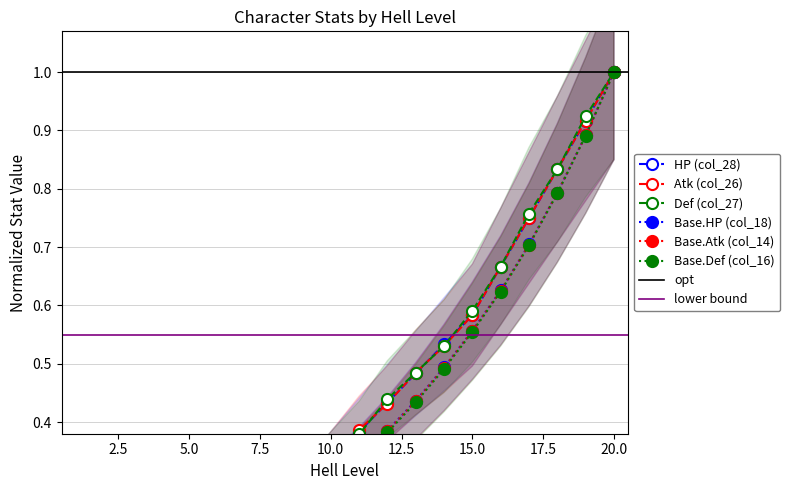

What is the difference between the maximum and second lowest values in the Base.Def (col_16) series?

1.0